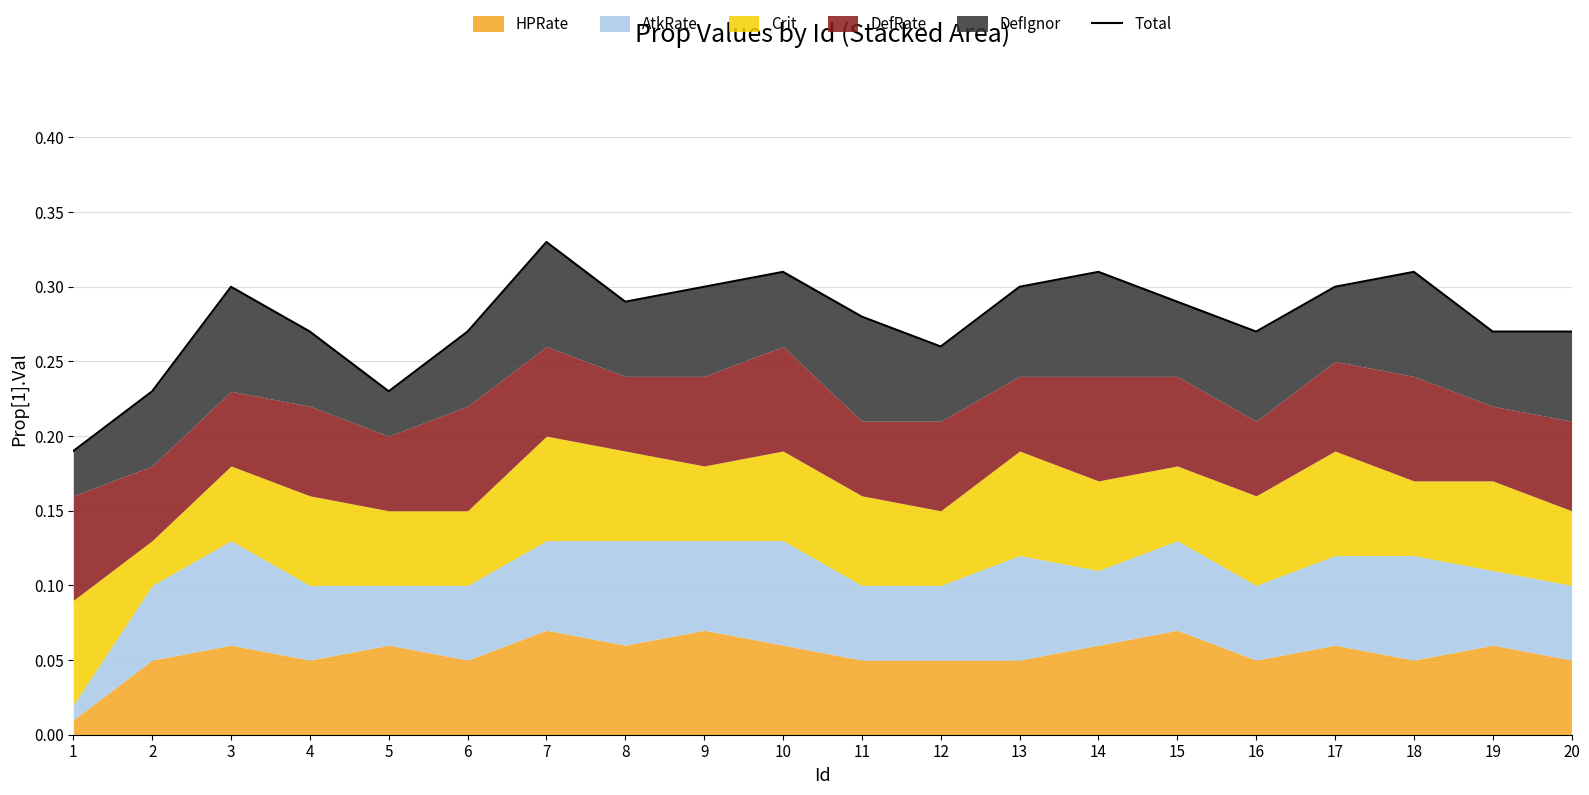

What is the value of the 20th point from the left?

0.3